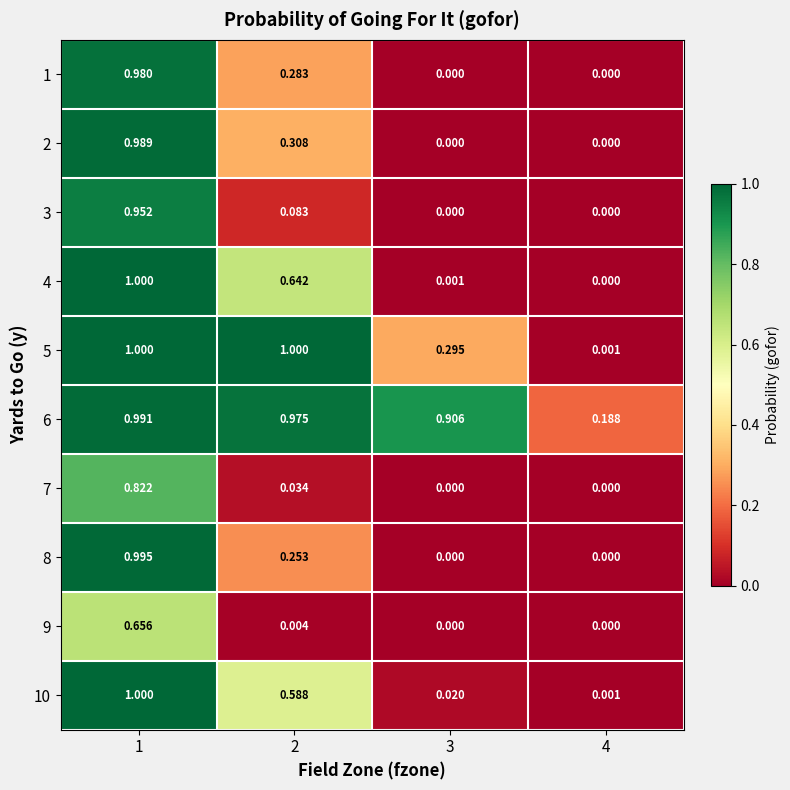

At which category is the sum across all series the highest?

1